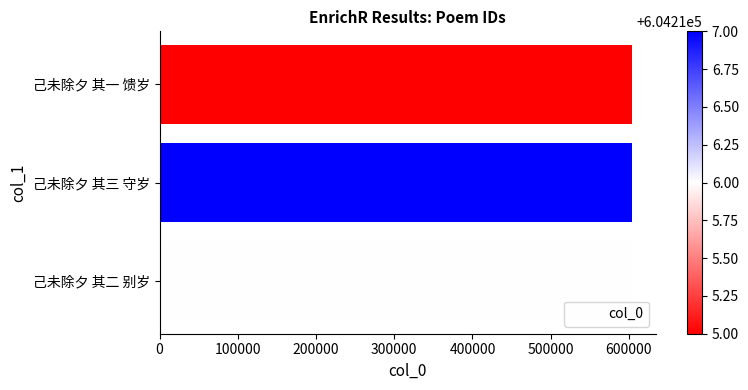

What is the sum of all values?

1812648